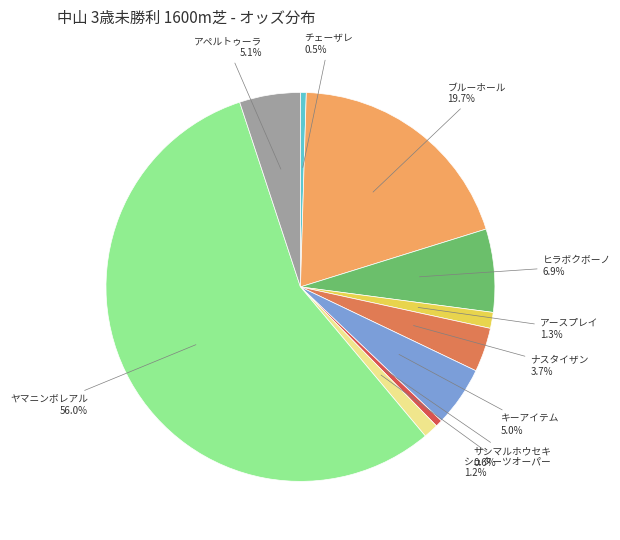

Which slice represents more than half of the pie?

ヤマニンボレアル